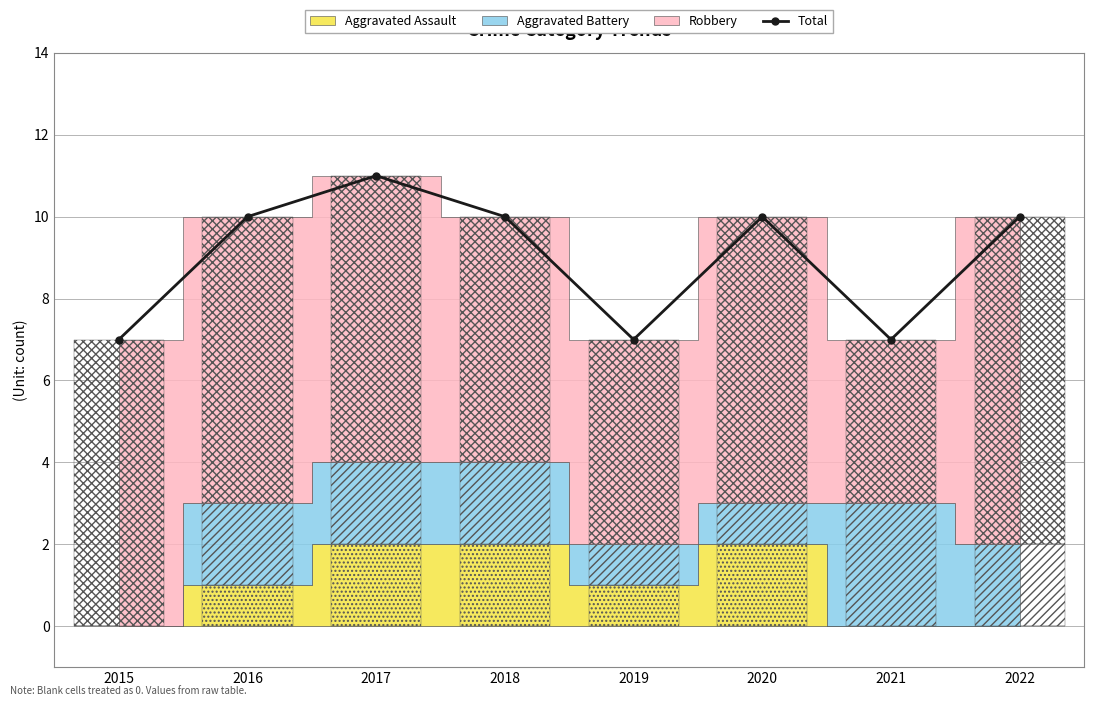

How many categories are shown in the chart?

8